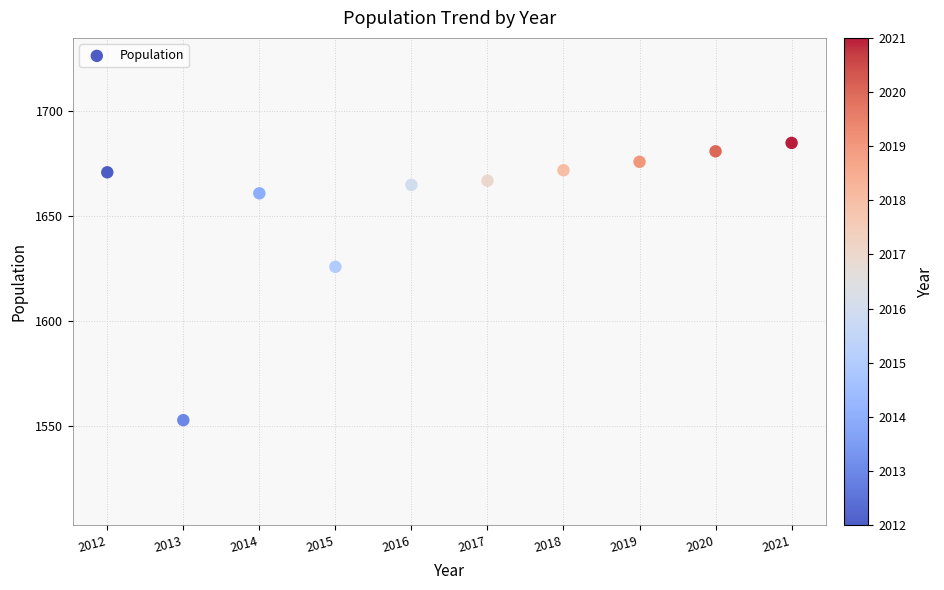

What is the average X value?

2016